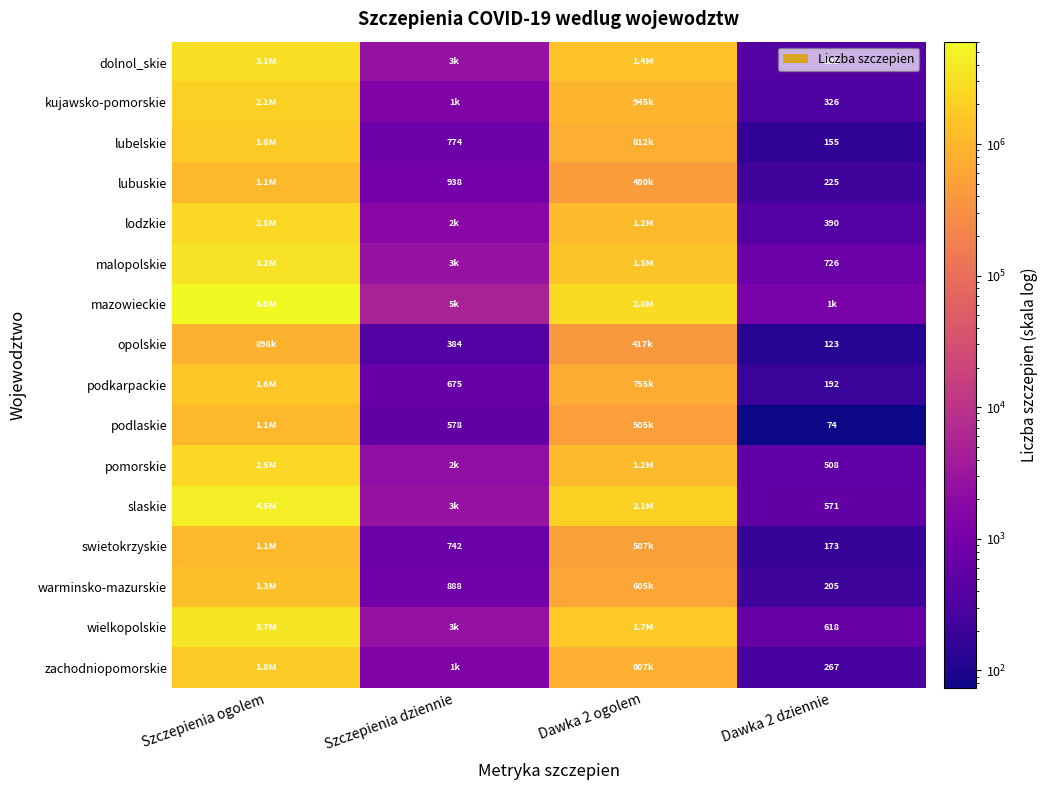

The value of lubuskie at Dawka 2 dziennie is 225. True or false?

True